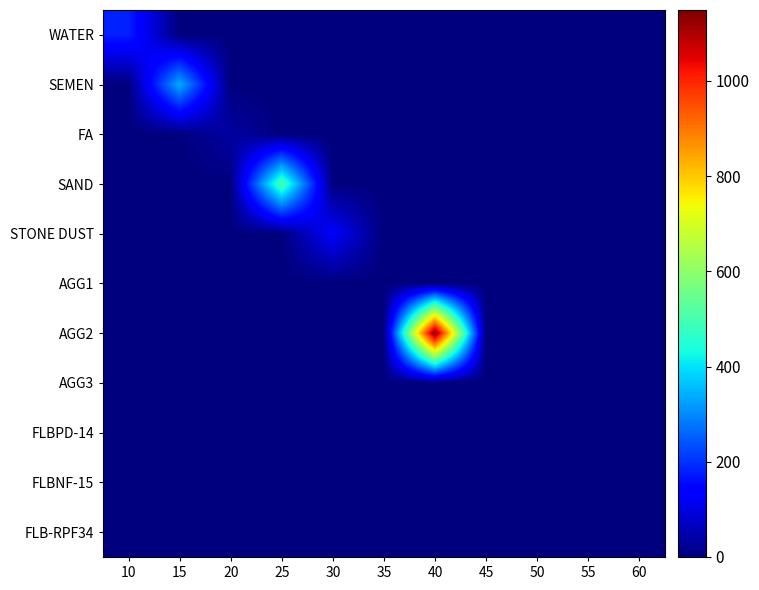

Which series has the largest total across all categories?

AGG2